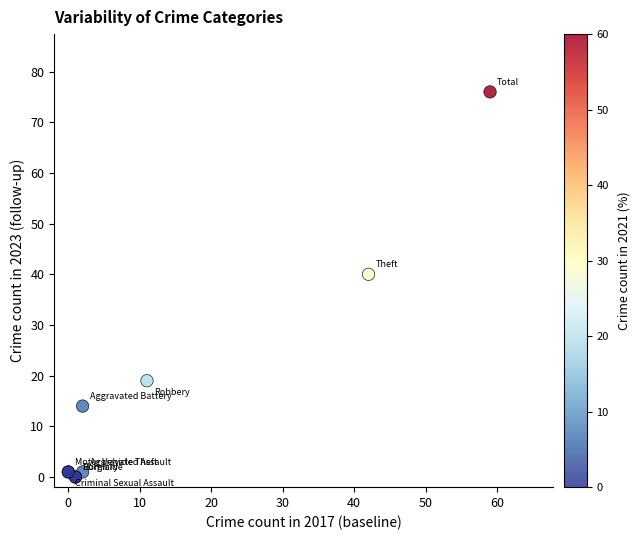

What Y value in the scatter plot is closest to 38?

40